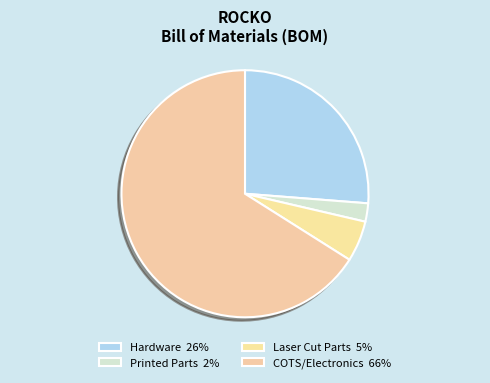

What percentage is the Printed Parts slice, to the nearest percent?

2%